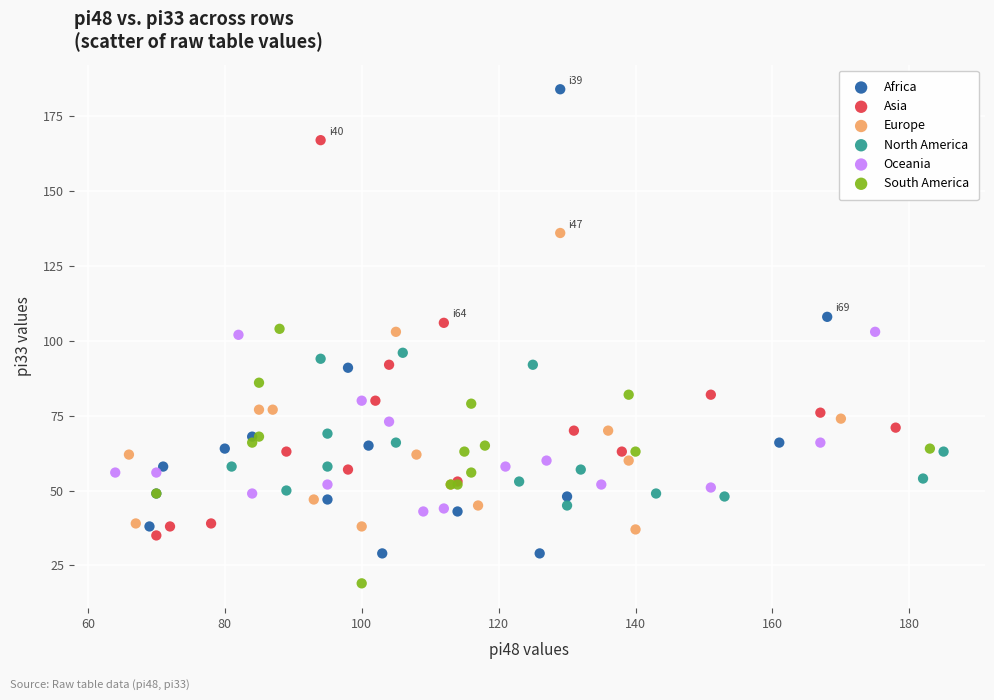

Which series contains the highest Y value?

Africa